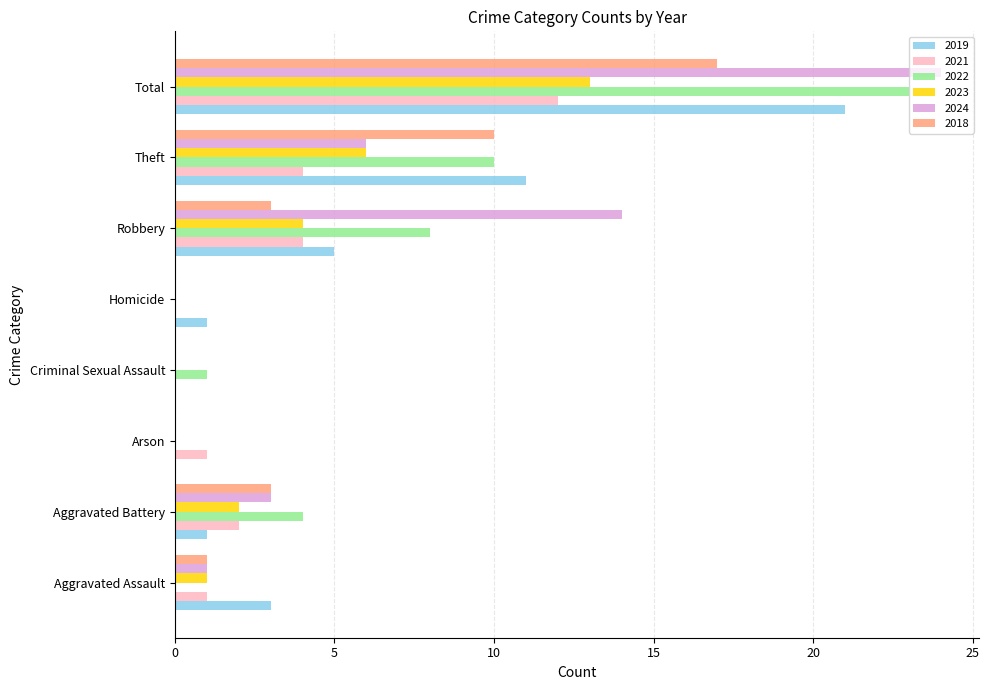

Which series changed the most between Aggravated Assault and Criminal Sexual Assault?

2019